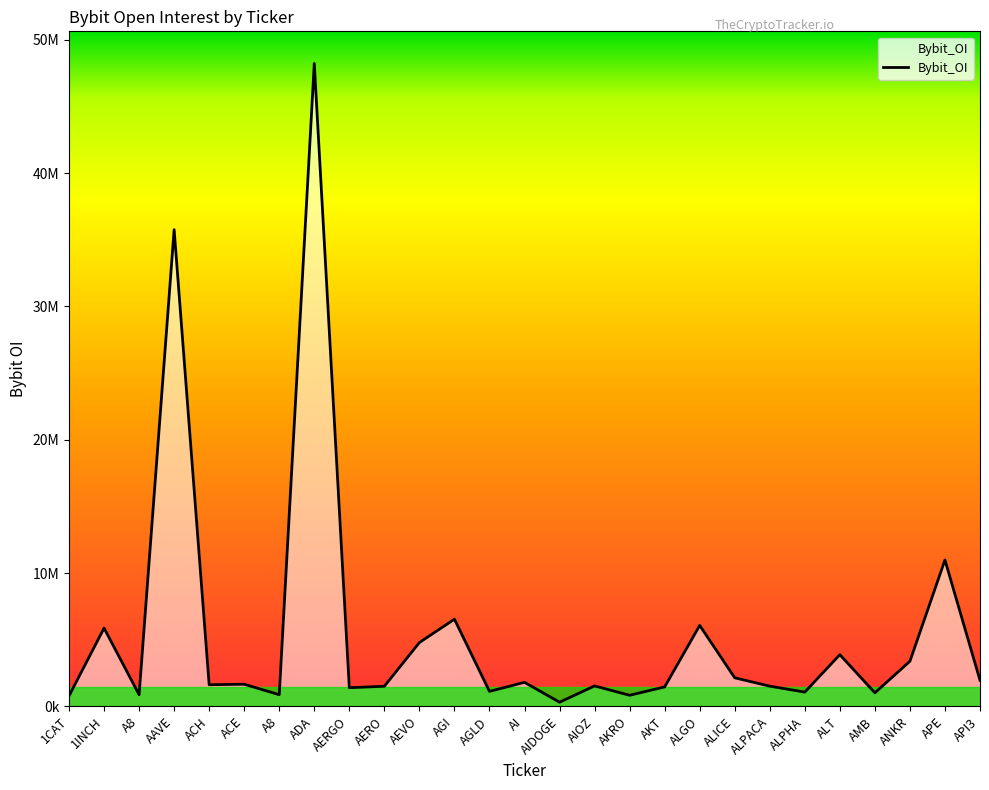

Does the chart have visible grid lines?

No